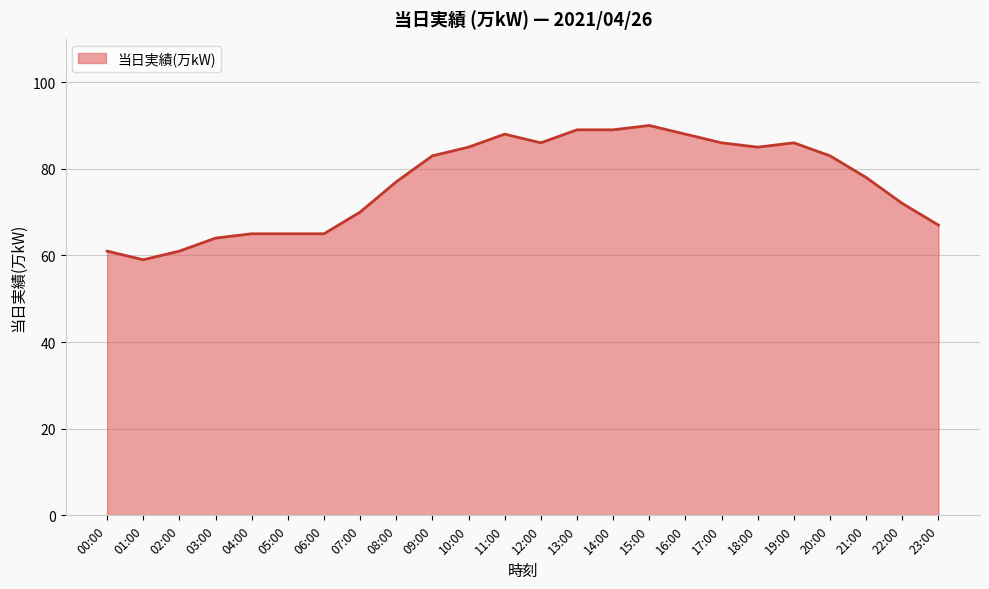

What is the difference between the maximum and minimum values?

31